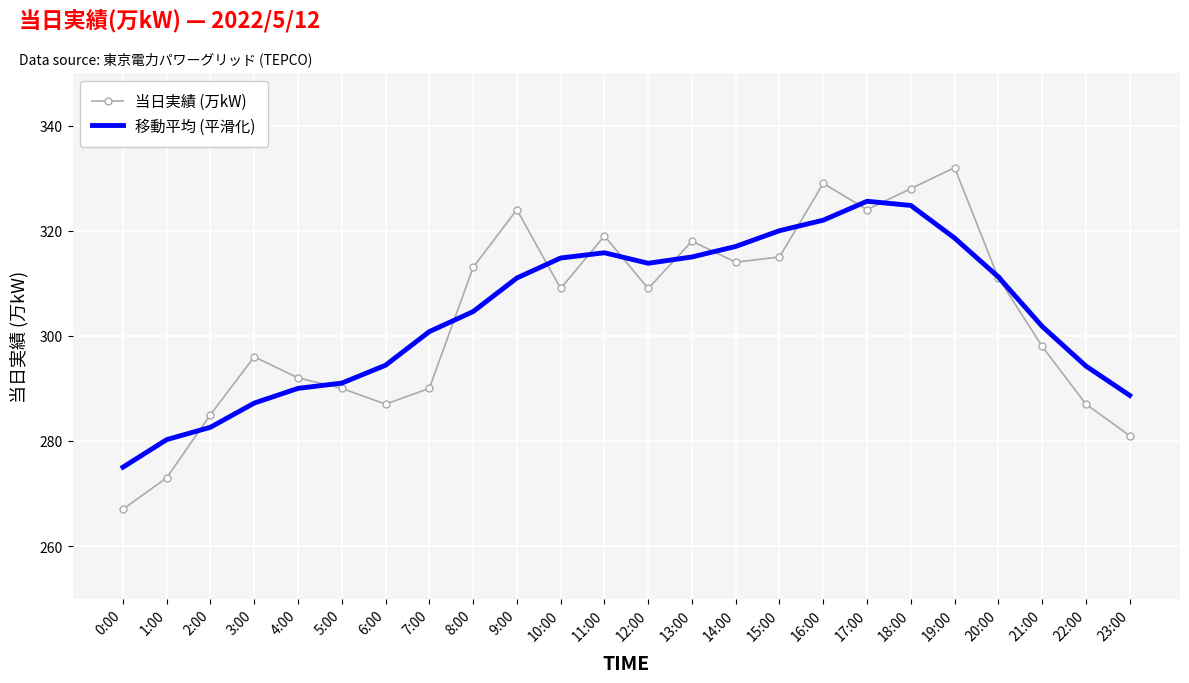

After their last crossing, which series has the higher values: 当日実績 (万kW) or 移動平均 (平滑化)?

移動平均 (平滑化)